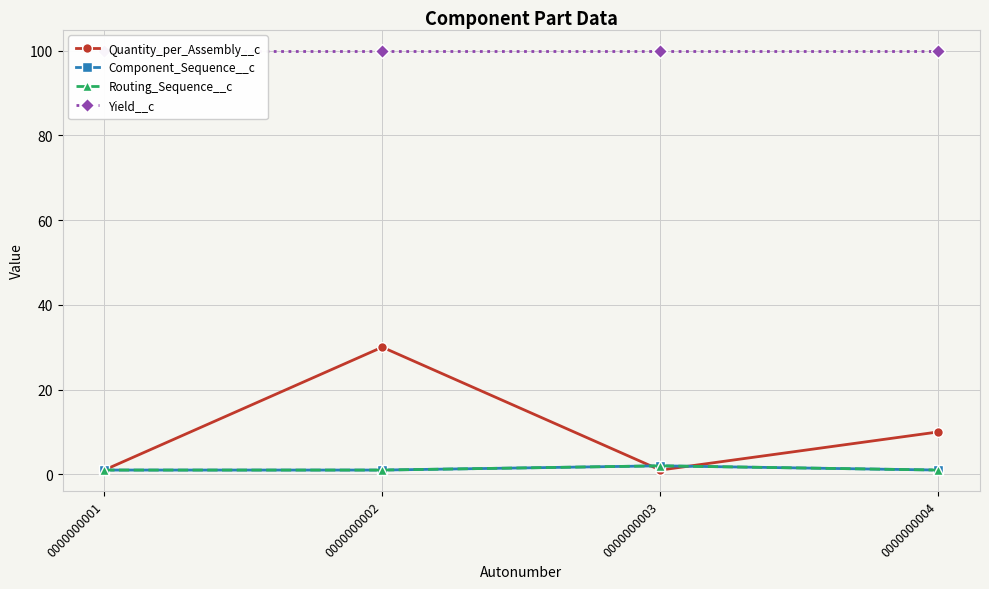

Rank the series by their maximum value, from highest to lowest.

Yield__c, Quantity_per_Assembly__c, Component_Sequence__c, Routing_Sequence__c